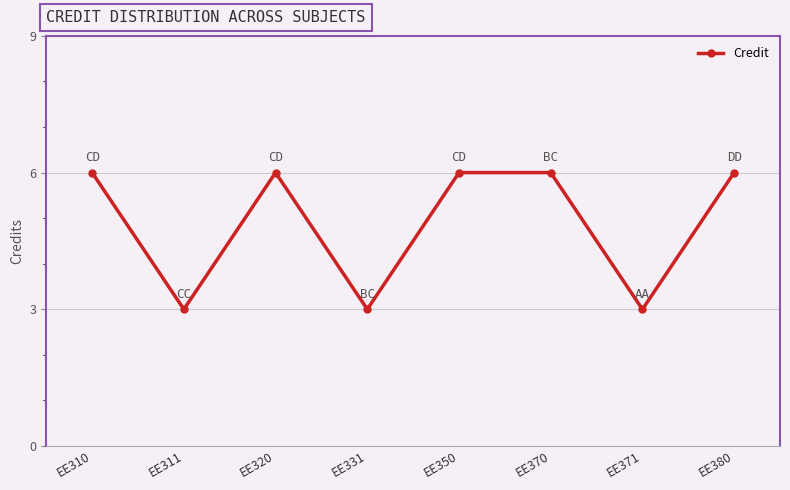

How many categories are shown in the chart?

8